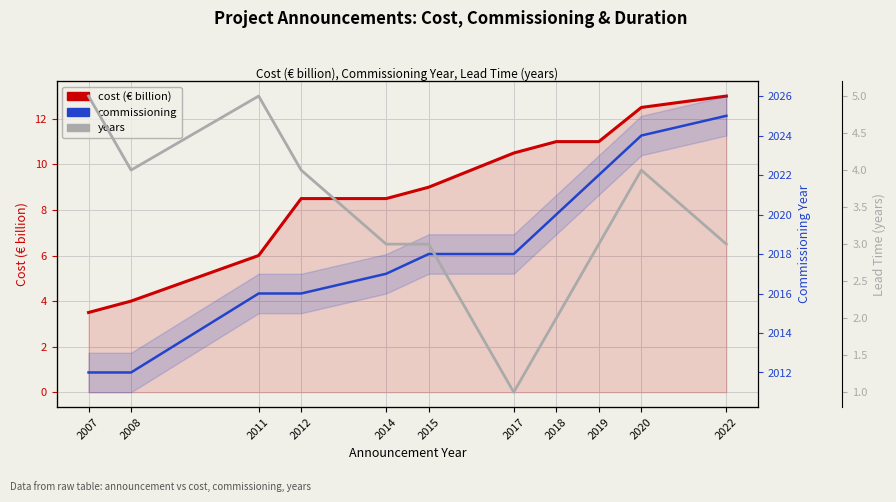

At which label does cost (€ billion) first exceed 9?

2017